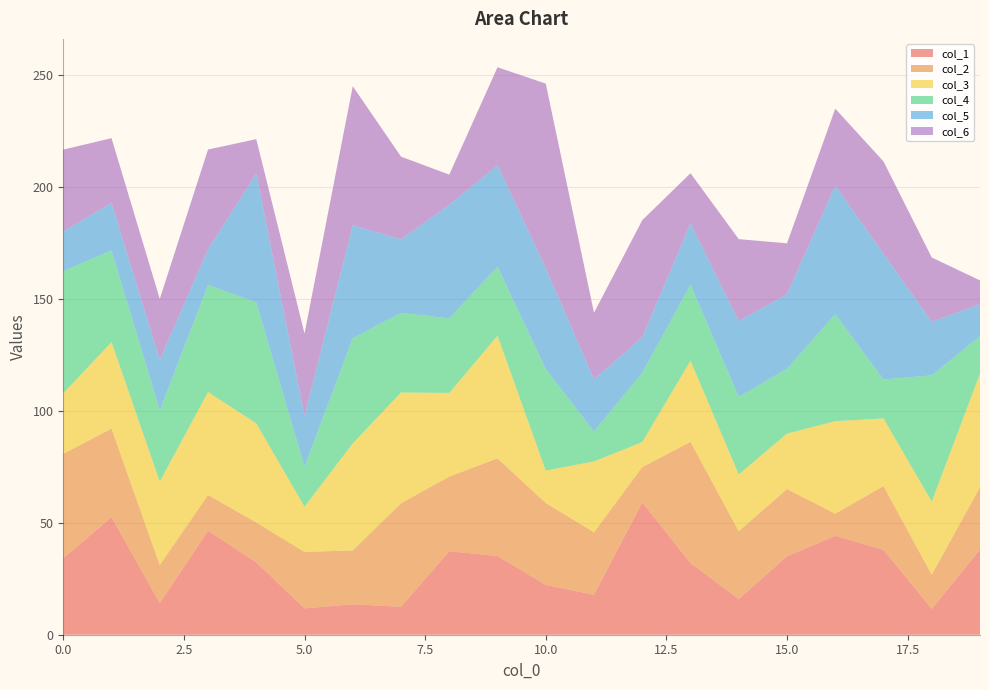

Reading left to right, list all the values displayed in this chart.

col_1: 0=34.2	1=52.5	2=14.1	3=46.5	4=32.3	5=11.8	6=13.6	7=12.5	8=37.3	9=35.2	10=22.2	11=17.9	12=59.2	13=32.1	14=15.9	15=35.1	16=44.2	17=38.0	18=11.5	19=38.1
col_2: 0=46.7	1=39.6	2=17.0	3=16.0	4=17.8	5=25.2	6=24.1	7=46.2	8=33.3	9=43.6	10=36.6	11=27.9	12=15.8	13=54.1	14=30.3	15=30.1	16=9.9	17=28.5	18=15.3	19=27.9
col_3: 0=27.0	1=38.6	2=37.3	3=46.0	4=44.3	5=20.2	6=47.8	7=49.5	8=37.4	9=54.8	10=14.5	11=31.7	12=11.1	13=36.3	14=25.4	15=24.8	16=41.4	17=30.2	18=32.6	19=50.7
col_4: 0=54.6	1=41.0	2=31.8	3=47.8	4=54.1	5=17.9	6=47.0	7=35.6	8=33.3	9=30.8	10=45.4	11=13.3	12=31.0	13=33.9	14=34.6	15=28.9	16=47.8	17=17.4	18=56.4	19=16.7
col_5: 0=17.8	1=21.2	2=22.6	3=15.9	4=57.6	5=22.7	6=50.5	7=32.8	8=50.7	9=45.4	10=45.1	11=23.4	12=15.9	13=27.4	14=33.9	15=33.3	16=57.4	17=56.2	18=23.9	19=14.3
col_6: 0=36.6	1=28.9	2=27.2	3=44.6	4=15.3	5=36.8	6=62.1	7=37.0	8=13.5	9=43.8	10=82.4	11=29.7	12=52.3	13=22.5	14=36.6	15=22.8	16=34.4	17=41.2	18=28.8	19=10.7